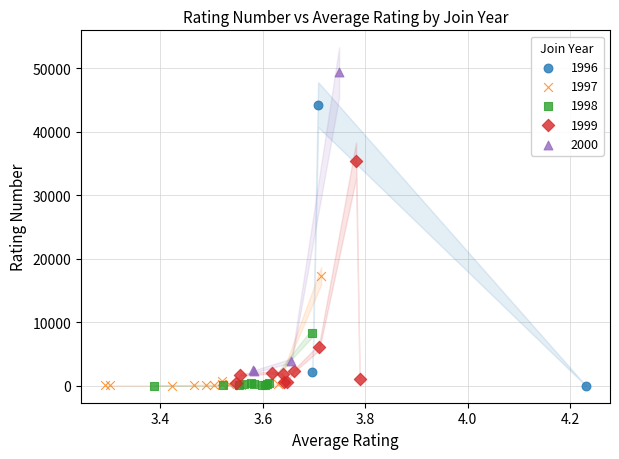

Which series contains the highest Y value?

2000